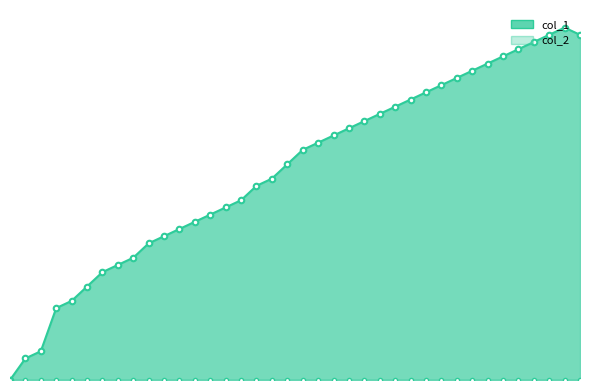

True or false: the data shows 21 at 1478037931.

True